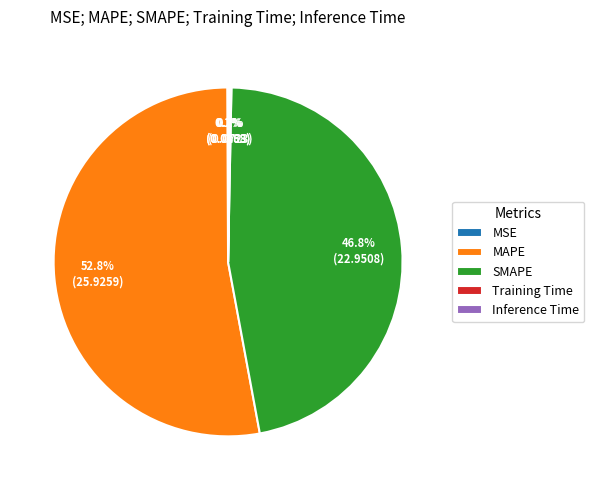

What is the ratio of the value at SMAPE to the value at MAPE?

0.9